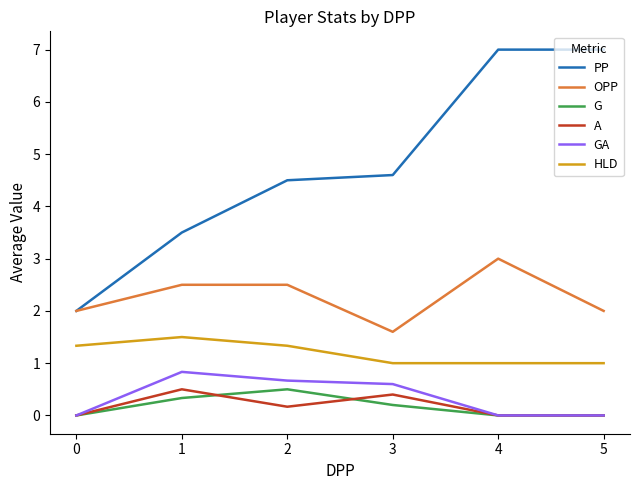

What is the difference between the second highest and second lowest values in the A series?

0.4